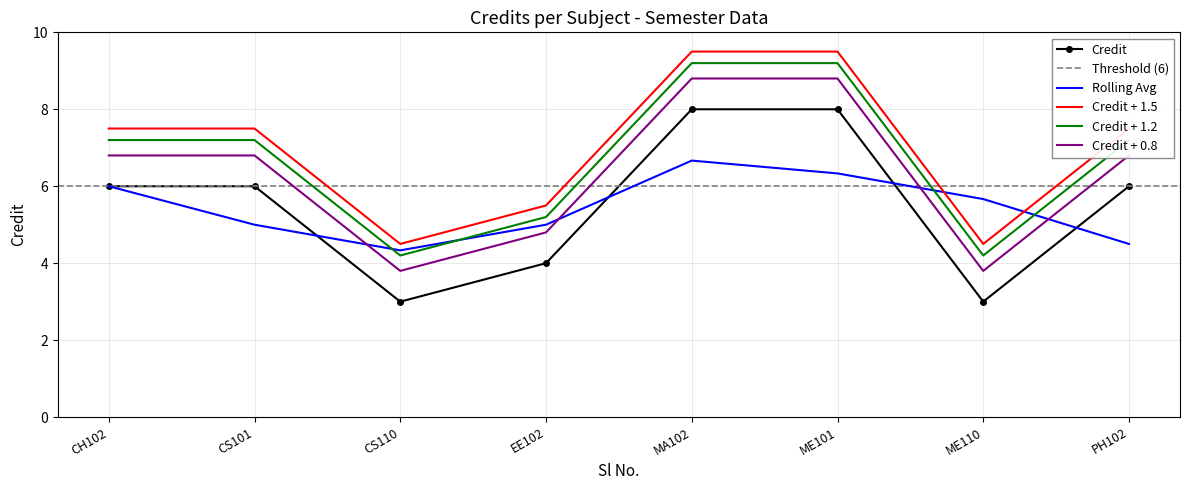

Is the value of Rolling Avg at MA102 greater than the value of Credit at ME110?

Yes